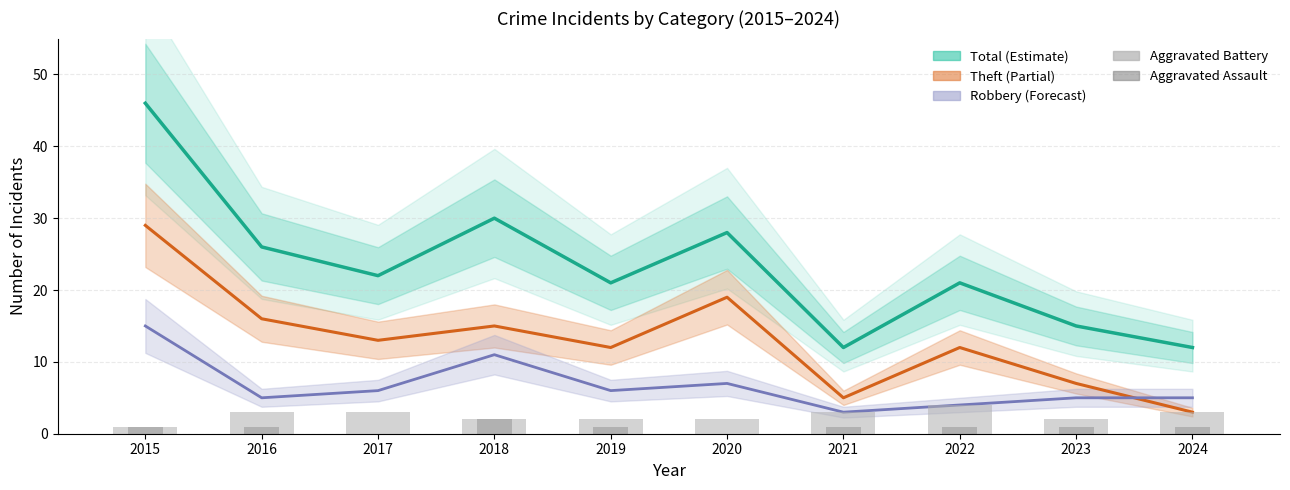

Is it true that Aggravated Battery equals 2 at 2018?

True